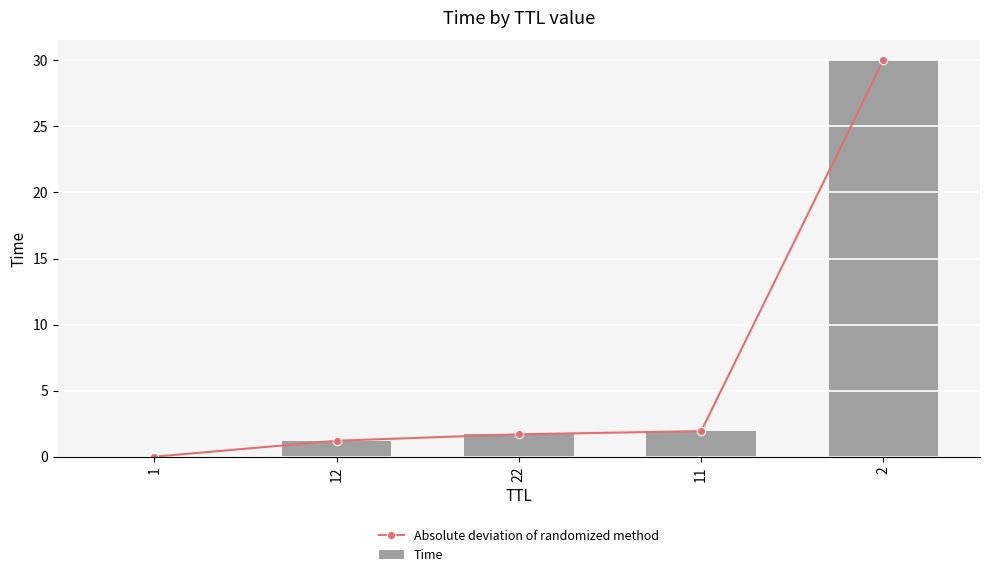

Which category has the lowest value across all series?

1